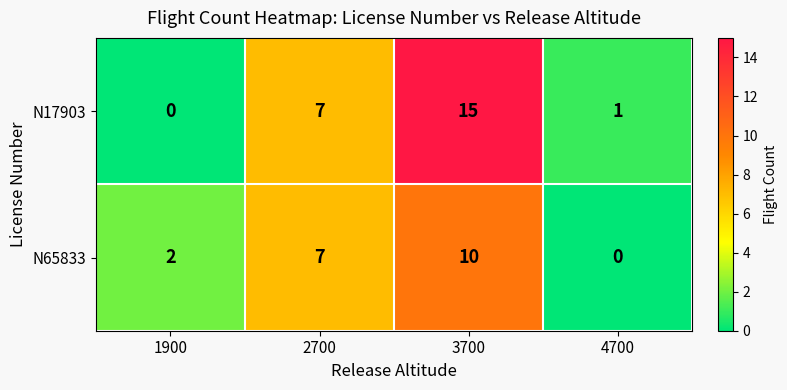

Reading right to left, extract all data points from this chart.

N17903: 4700=1	3700=15	2700=7	1900=0
N65833: 4700=0	3700=10	2700=7	1900=2